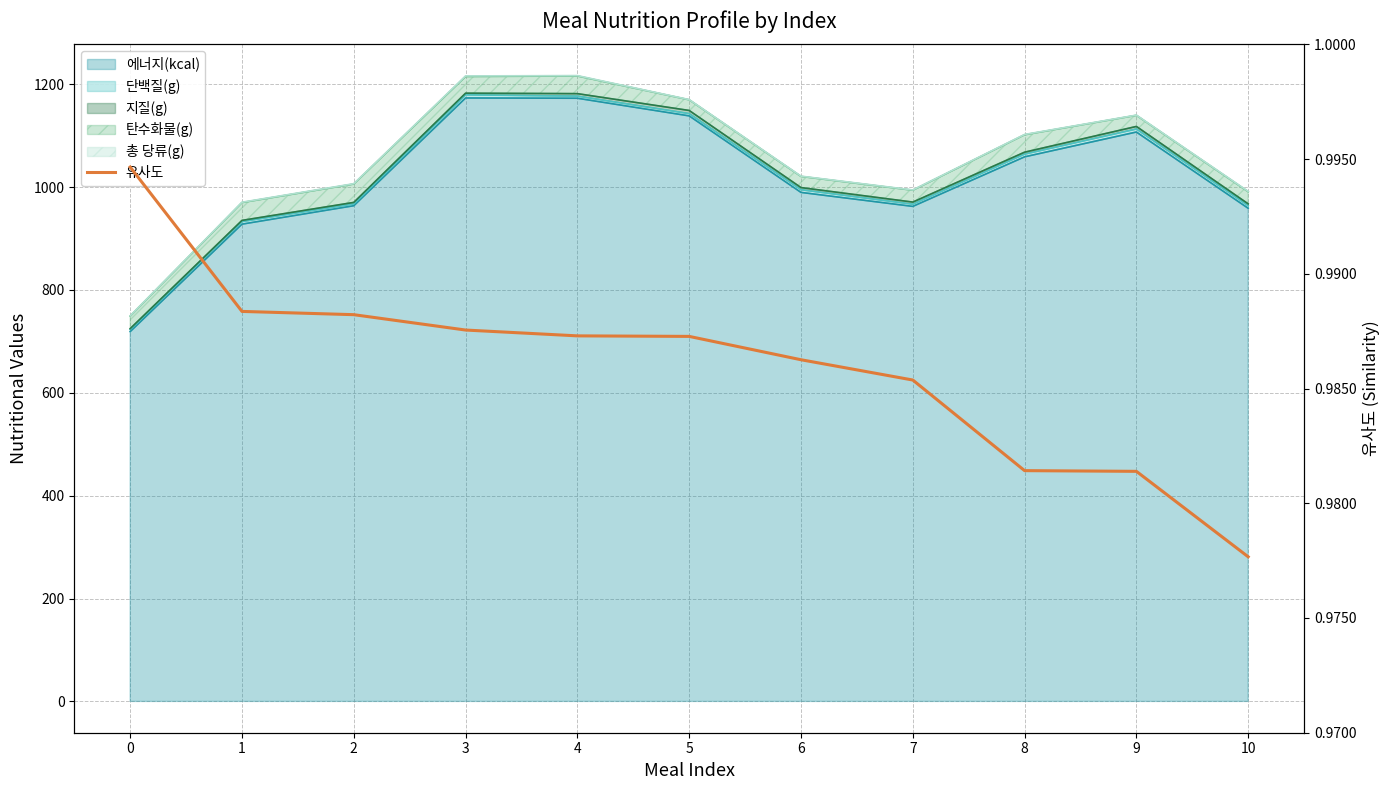

Where is the data nearest to the value 0?

10